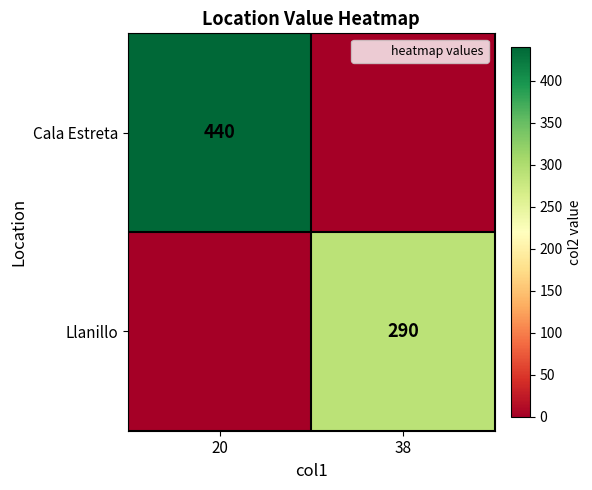

Which series has the largest total across all categories?

Cala Estreta